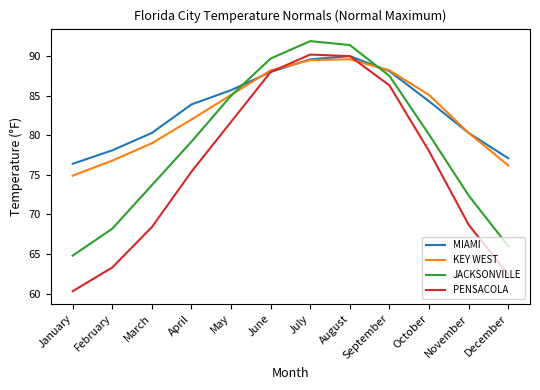

True or false: PENSACOLA and JACKSONVILLE cross at least once.

False